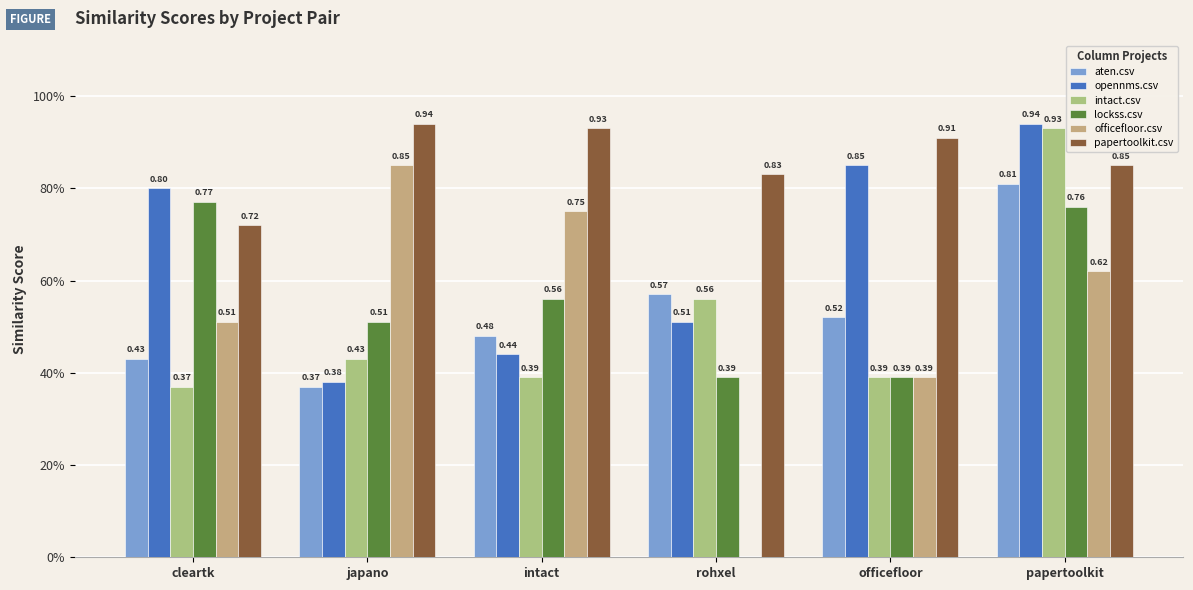

Count the lockss.csv values in the range 0 to 1.

6